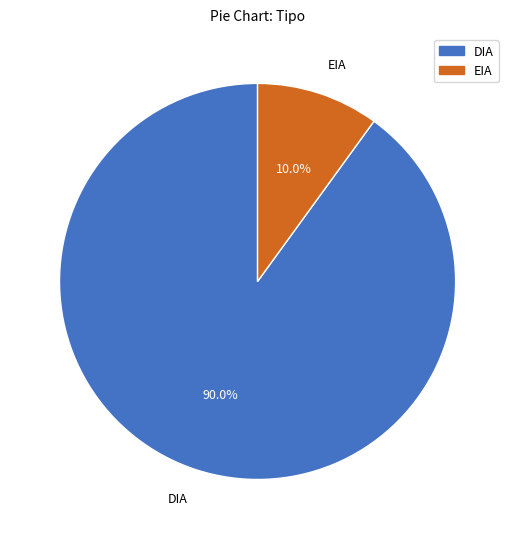

The EIA slice represents 10% of the pie. True or false?

True